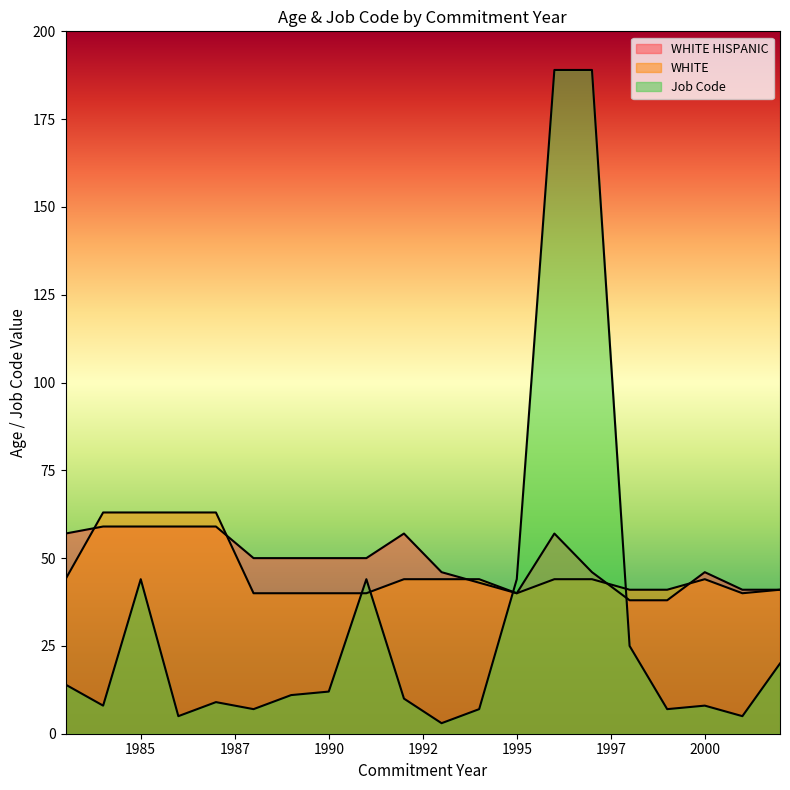

Which series has the largest total across all categories?

WHITE HISPANIC